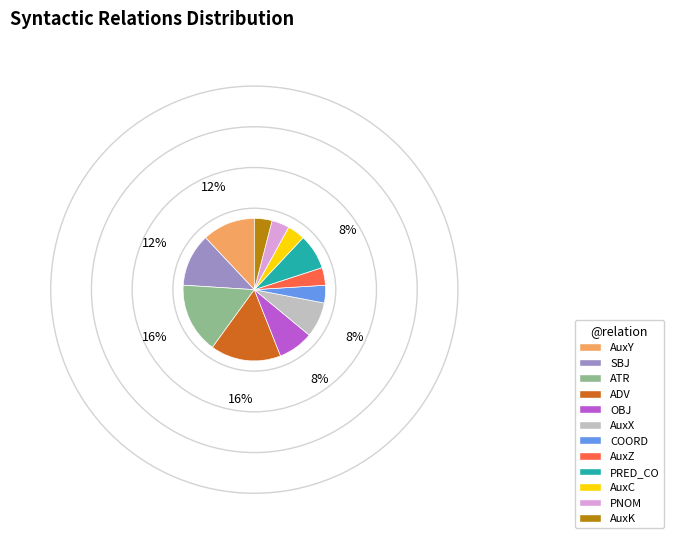

How many segments does this pie chart have?

12